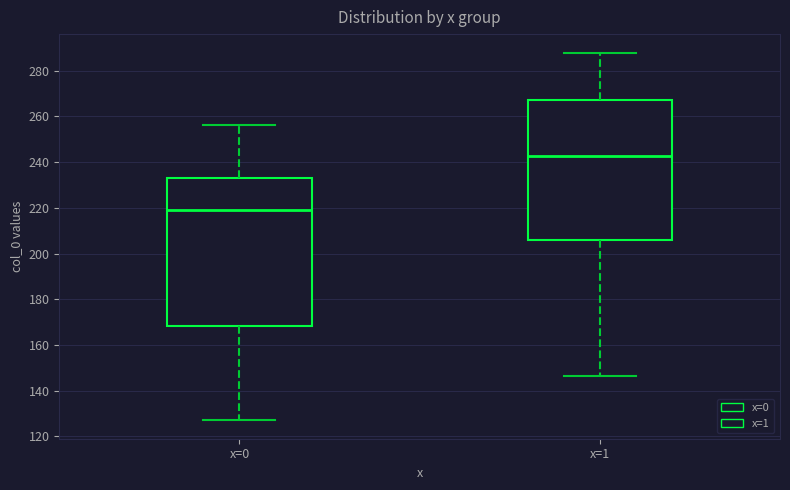

Comparing the boxes themselves (not the whiskers), which one is the tallest?

x=0